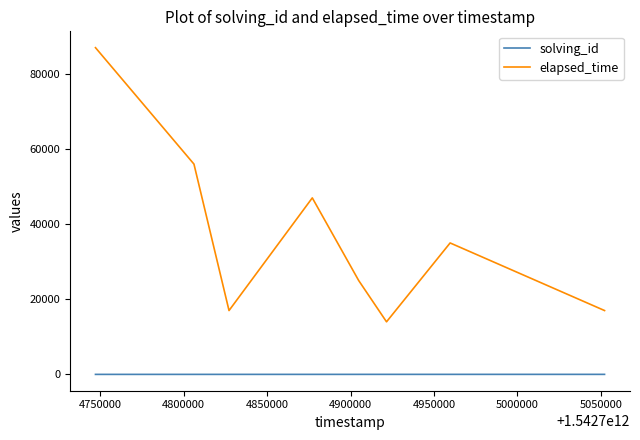

List the series in order of their overall mean, lowest first.

solving_id, elapsed_time